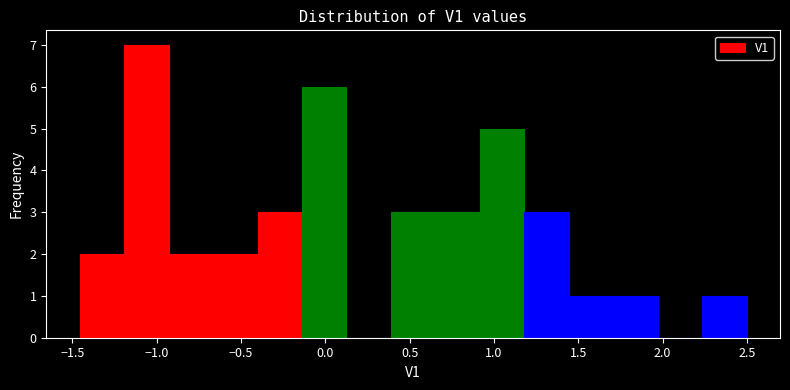

Reading left to right, list every bar in this chart as the range it spans on the x-axis followed by its height. Neither the bar edges nor the heights are printed on the chart, so give them approximately, as read against the axes.

-1.45 to -1.20: 2
-1.20 to -0.95: 7
-0.95 to -0.65: 2
-0.65 to -0.40: 2
-0.40 to -0.15: 3
-0.15 to 0.15: 6
0.15 to 0.40: 0
0.40 to 0.65: 3
0.65 to 0.90: 3
0.90 to 1.20: 5
1.20 to 1.45: 3
1.45 to 1.70: 1
1.70 to 1.95: 1
1.95 to 2.25: 0
2.25 to 2.50: 1